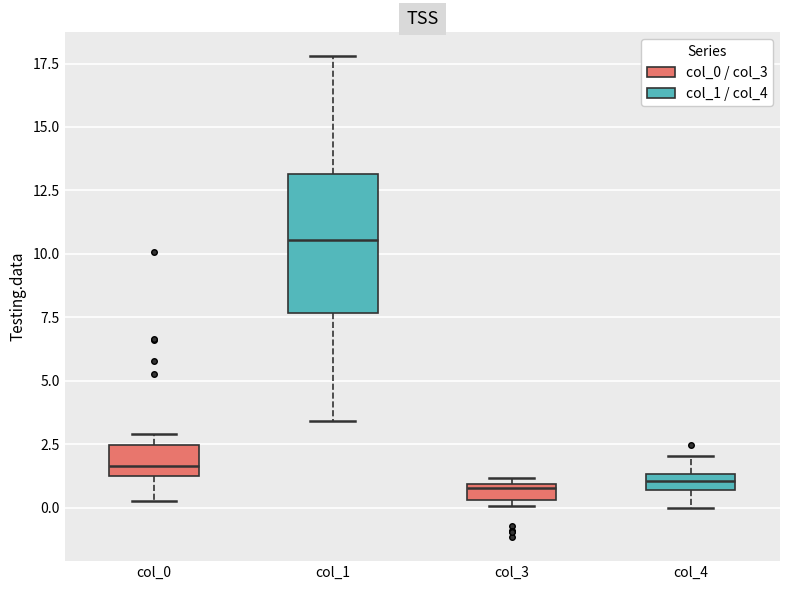

Comparing the boxes themselves (not the whiskers), which one is the tallest?

col_1